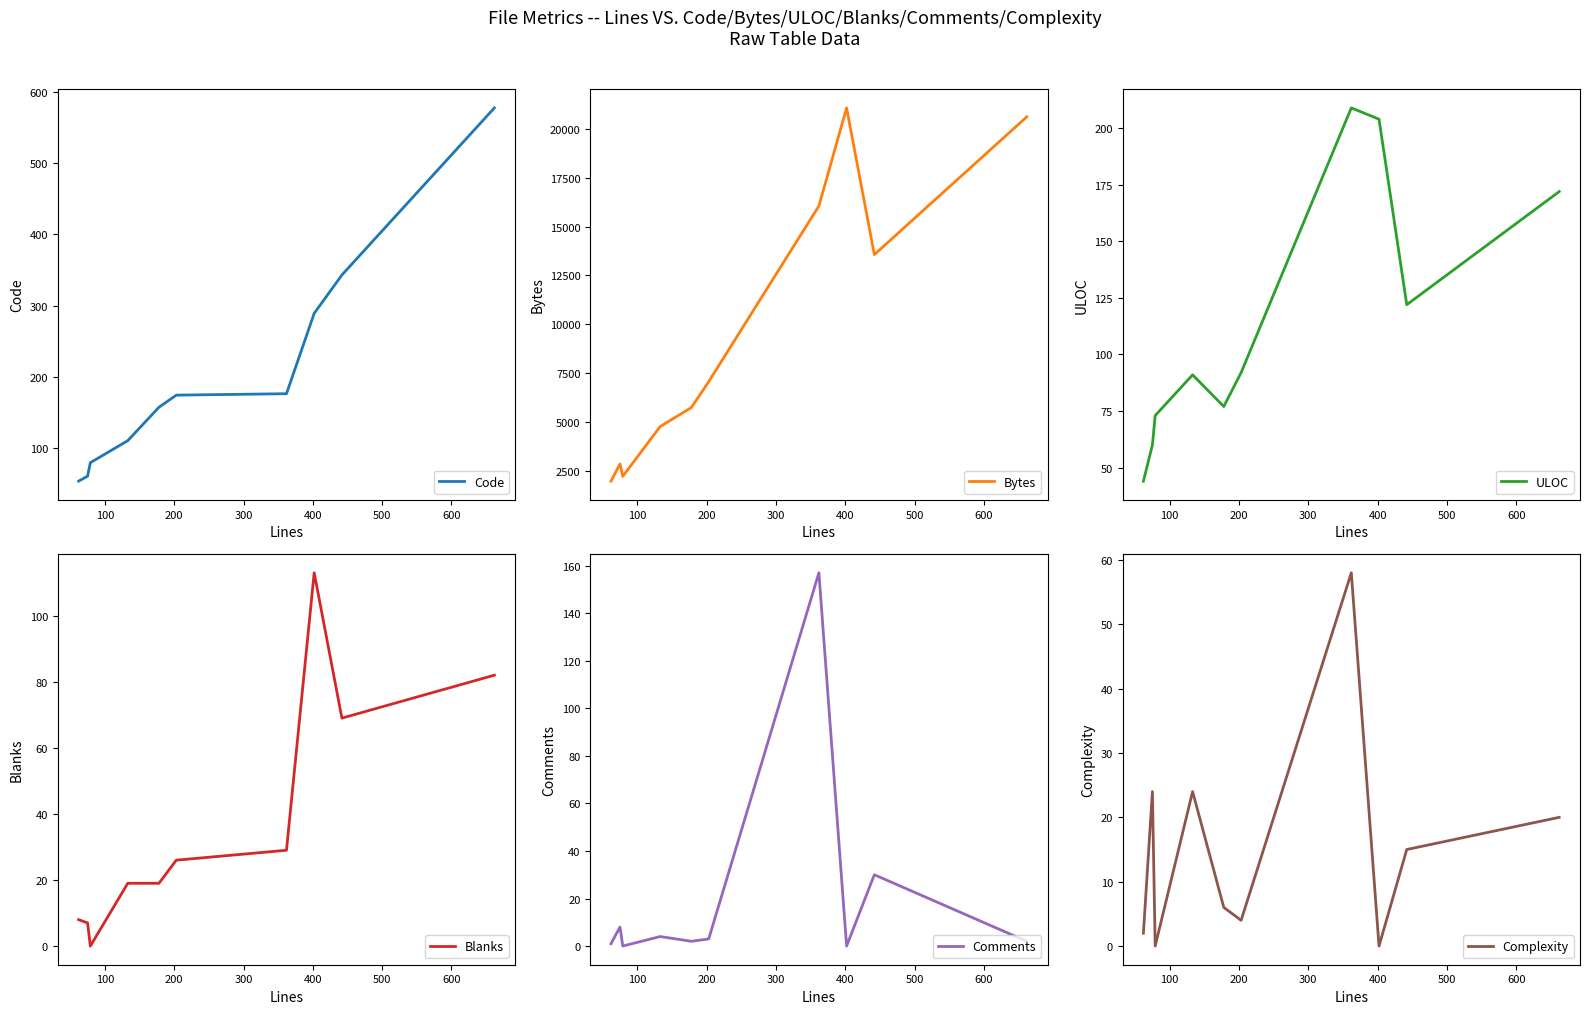

What are all the series names shown in the legend?

Code, Bytes, ULOC, Blanks, Comments, Complexity